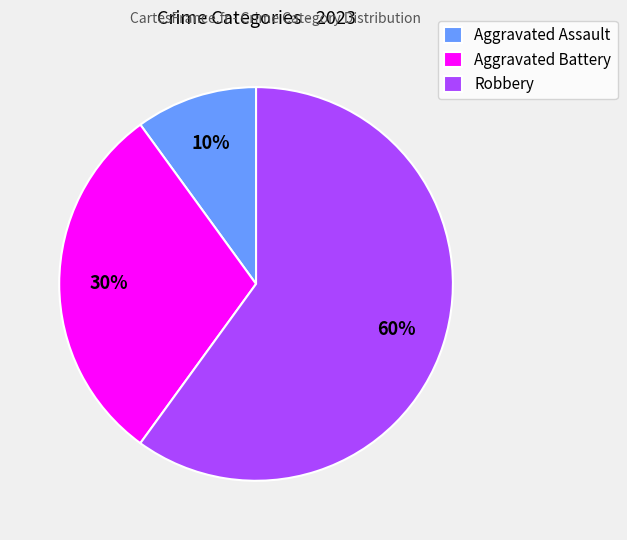

Between Robbery and Aggravated Assault, which is larger?

Robbery